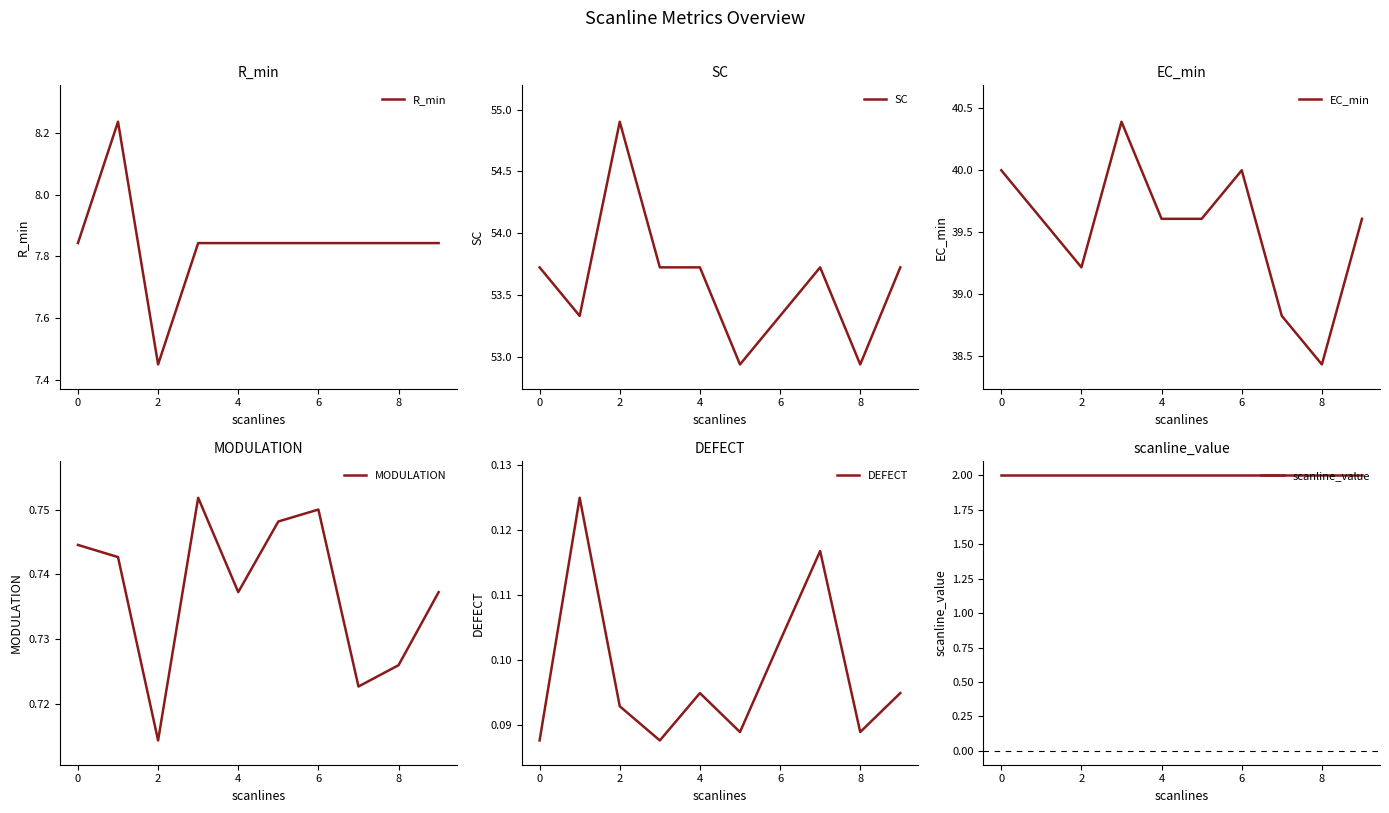

The EC_min series shows 40.0 at 0. True or false?

True